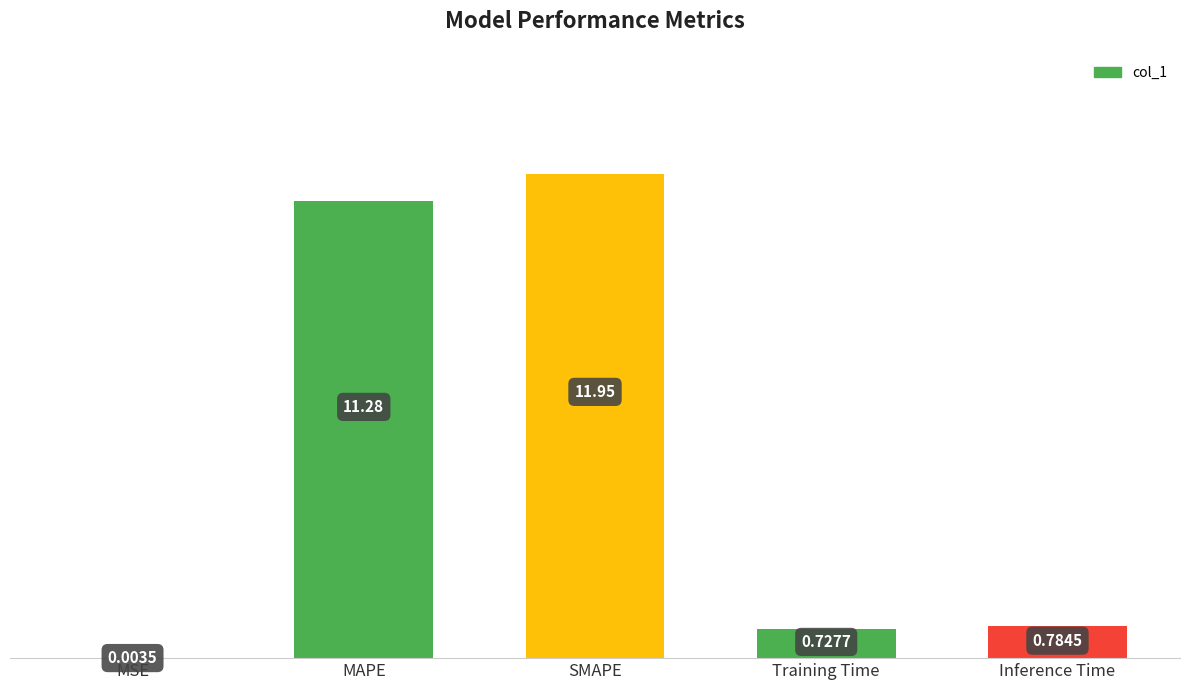

What is the label of the 1st bar from the left?

MSE